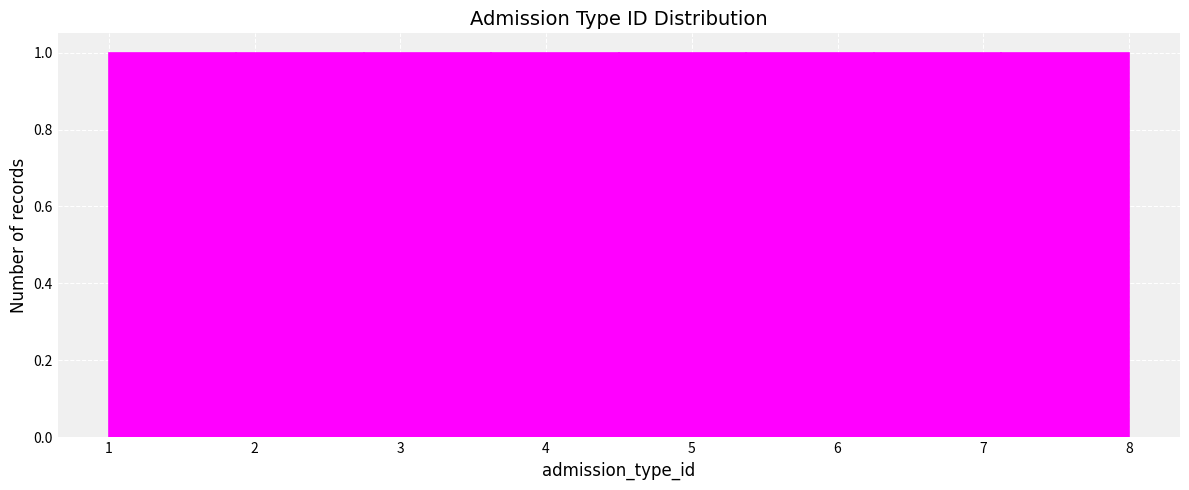

What is the height of the bar covering 5.4 to 6.3 on the x-axis? Neither the bar edges nor the heights are printed on the chart, so give them approximately, as read against the axes.

1